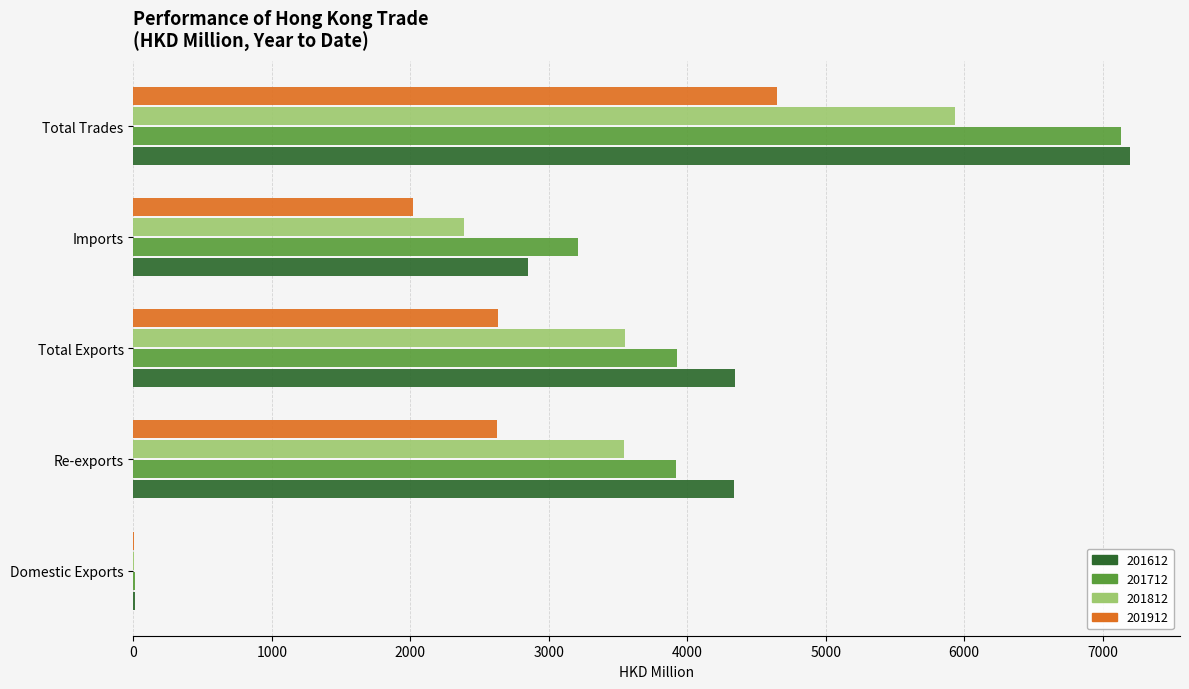

At which label does 201912 reach its peak?

Total Trades